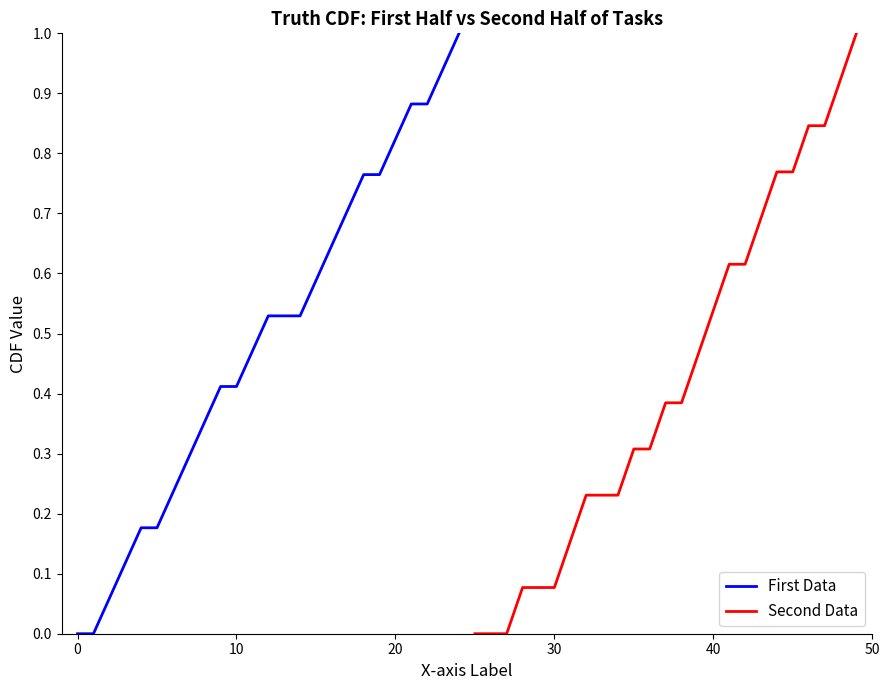

Which series ends up on top after the final intersection of First Data and Second Data?

First Data